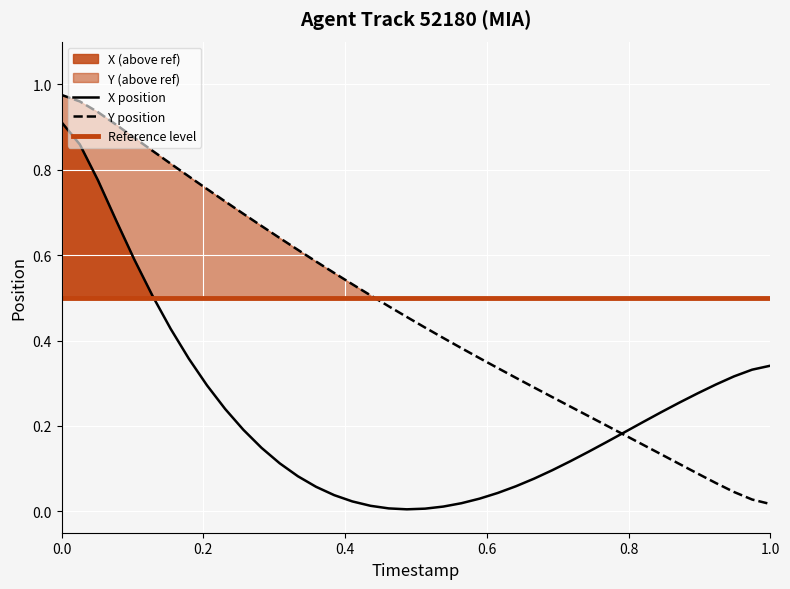

What is the maximum value for TIMESTAMP?

1.0